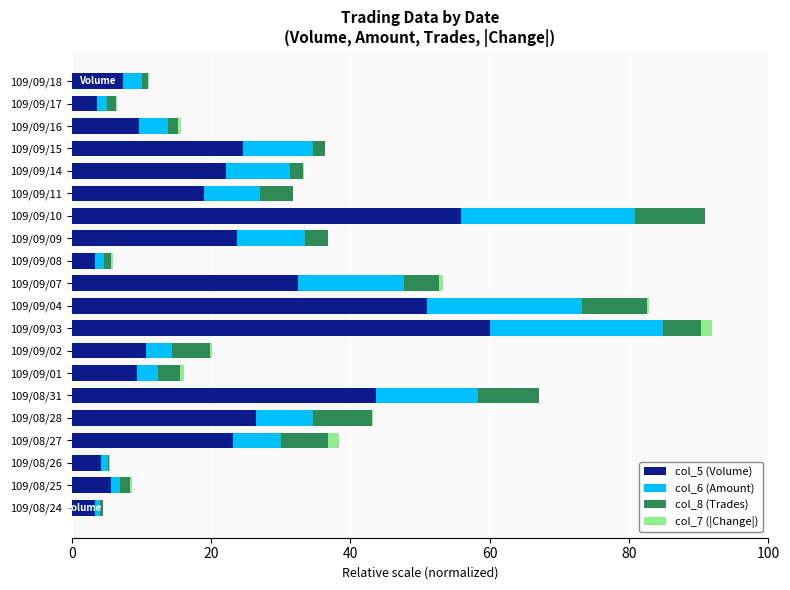

What is the highest value of the col_5 (Volume) series?

60.0